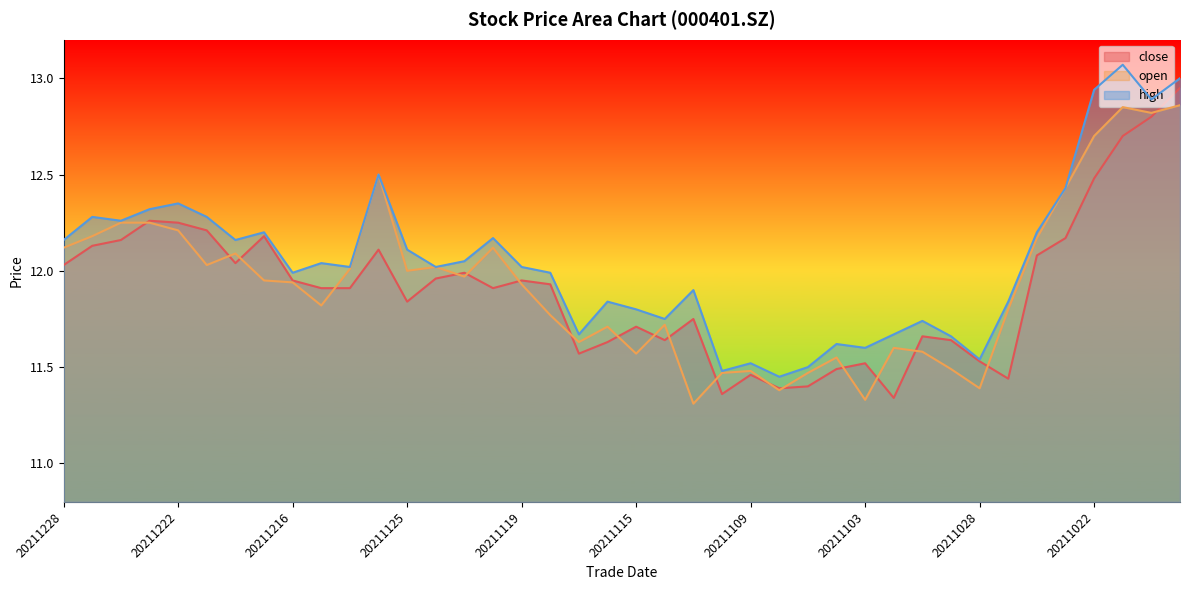

How many lines are shown in the chart?

3